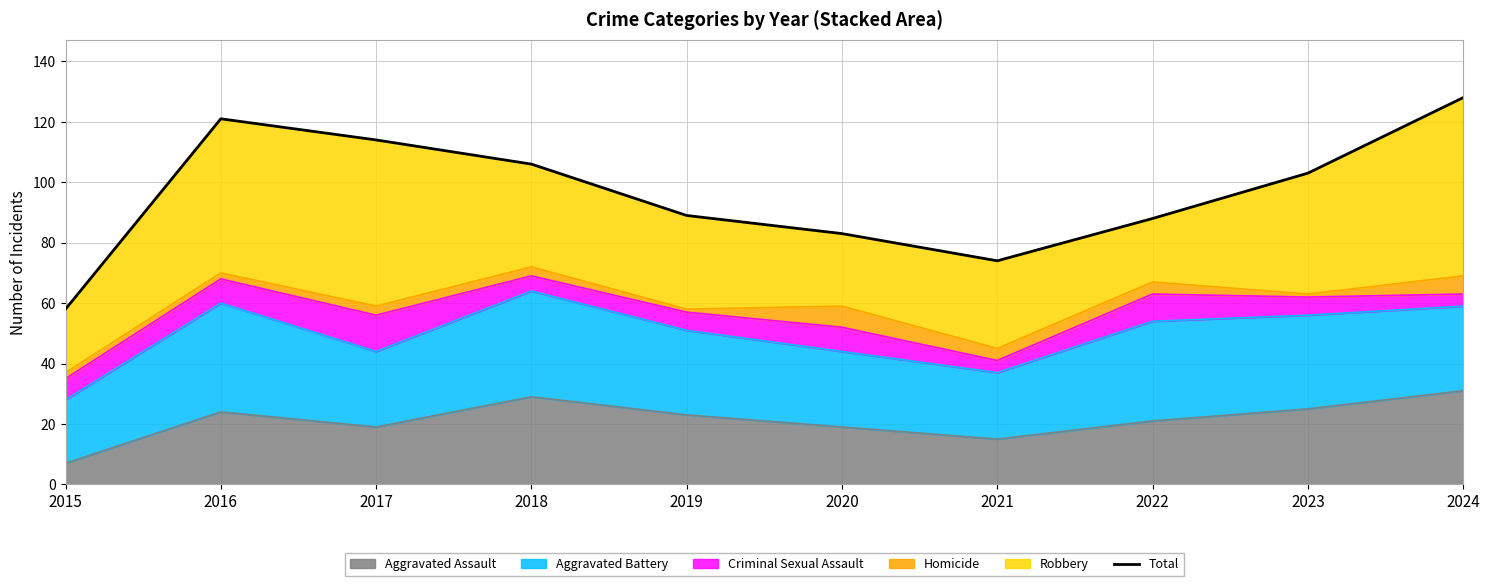

Which category has the highest value across all series?

2024